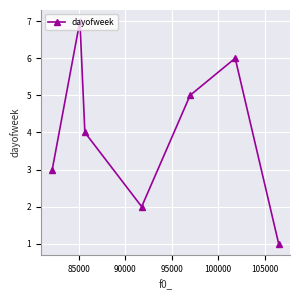

How many interior local peaks (higher than both neighbors) does the data have?

2